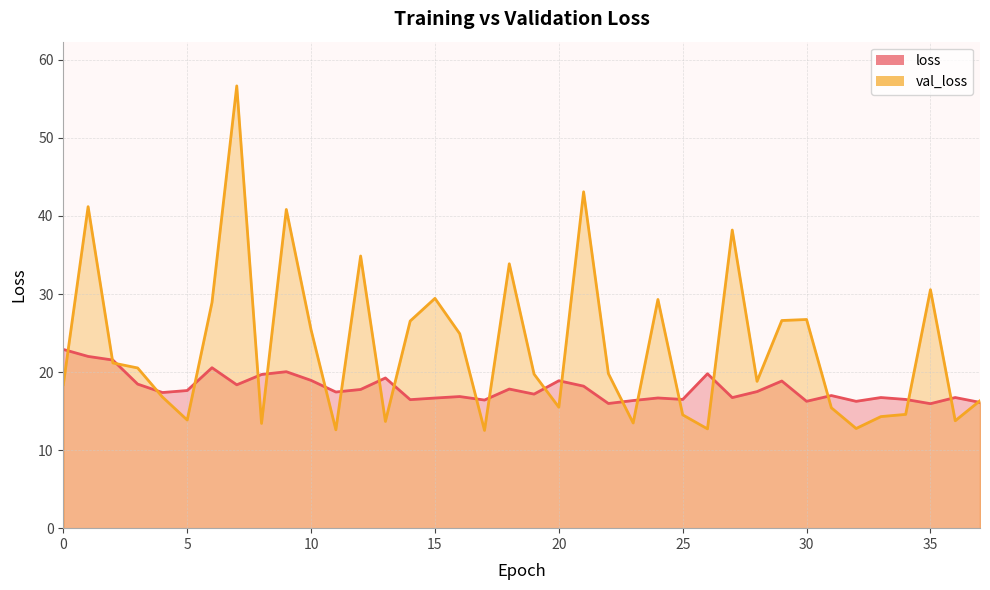

What is the difference between the val_loss values at 0 and 21?

24.7